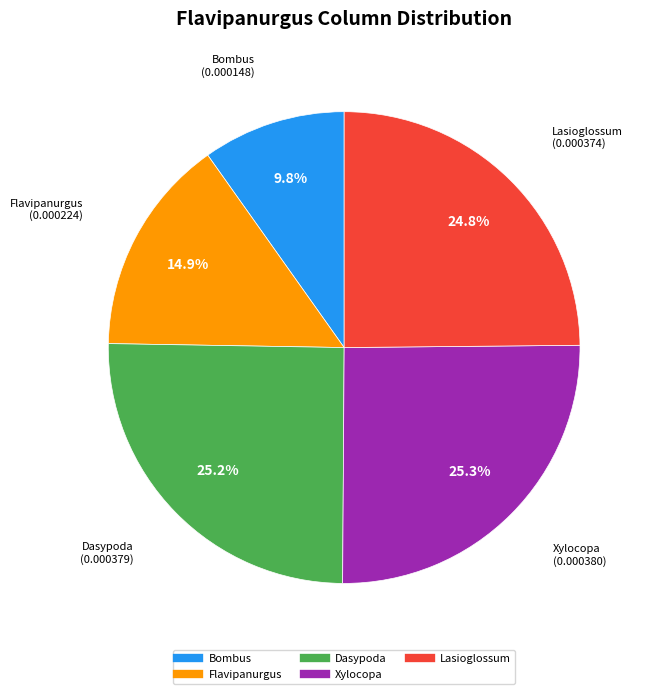

To the nearest percent, what percentage of the pie is Bombus?

10%